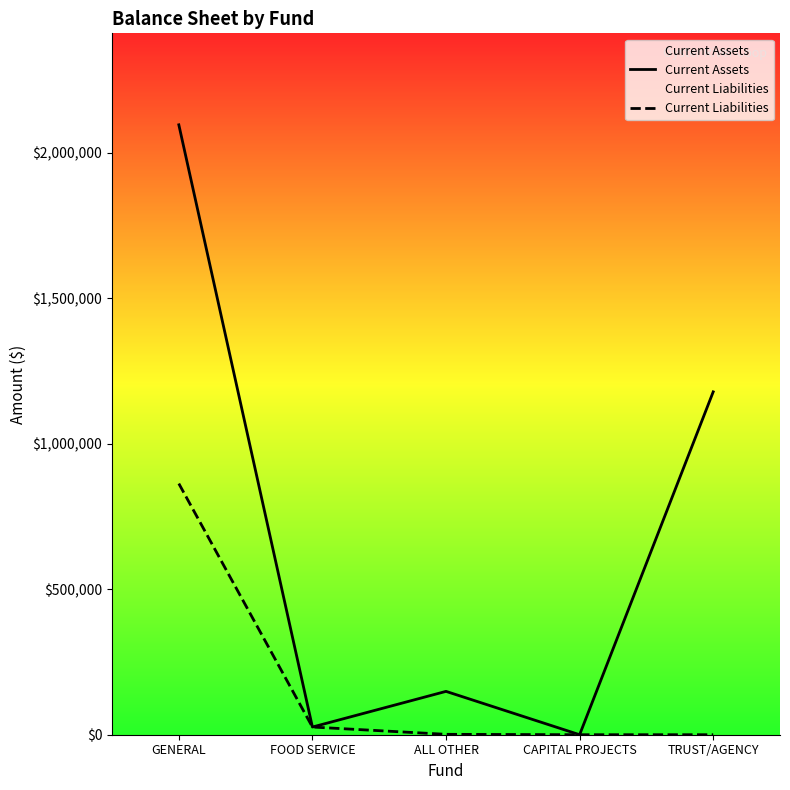

Rank the series at FOOD SERVICE from highest to lowest value.

Current Assets, Current Liabilities